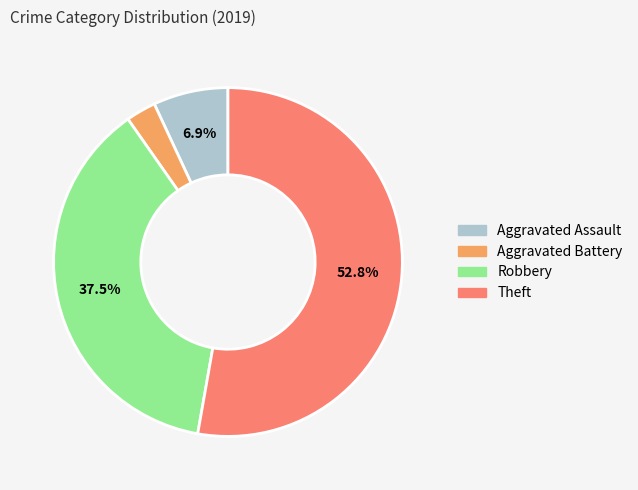

Rank the categories by value from highest to lowest.

Theft, Robbery, Aggravated Assault, Aggravated Battery